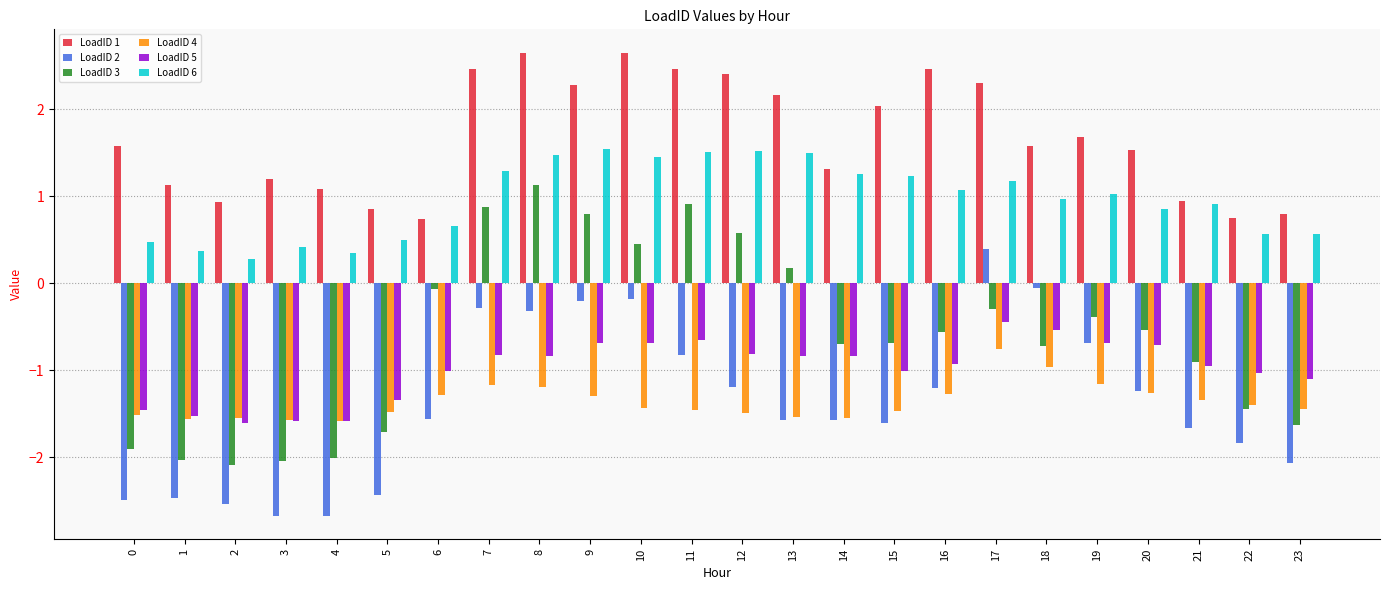

What is the greatest value displayed?

2.7